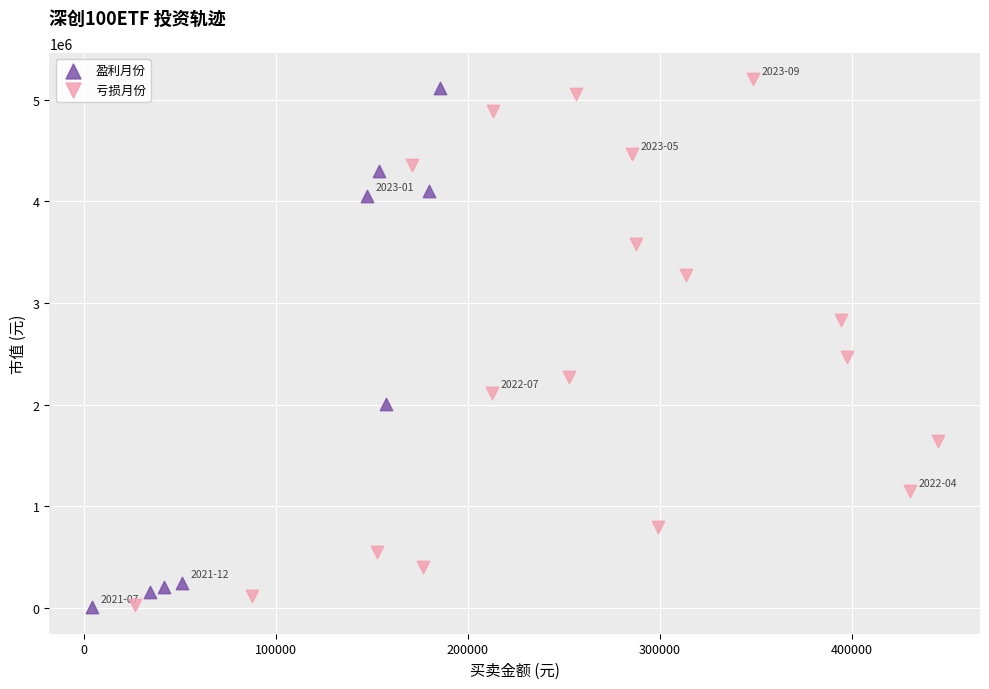

Which series has the widest spread of Y values?

亏损月份